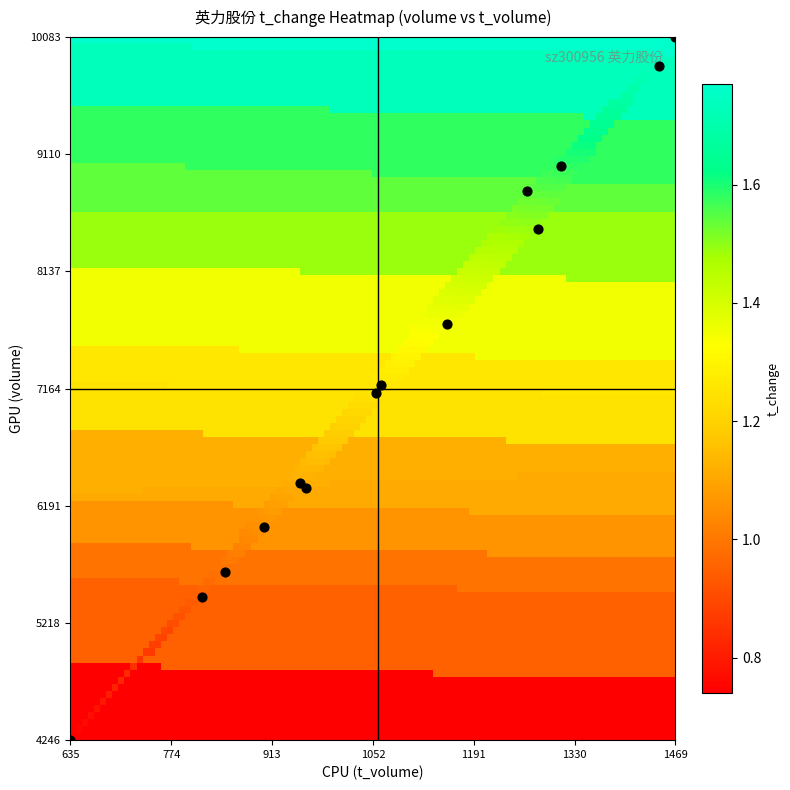

List the coordinates of all points as (Y, X) pairs, reading left to right.

(4246, 635)  (5434, 817)  (5638, 848)  (6017, 902)  (6380, 951)  (6340, 960)  (7130, 1056)  (7192, 1063)  (7699, 1154)  (8806, 1264)  (8491, 1280)  (9015, 1311)  (9844, 1447)  (10083, 1469)